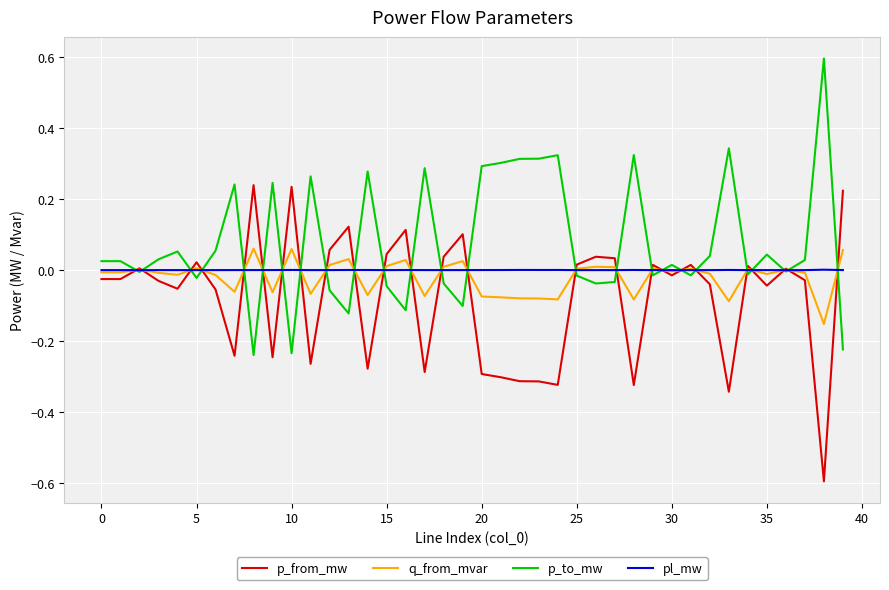

What is the lowest value of the p_from_mw series?

-0.6